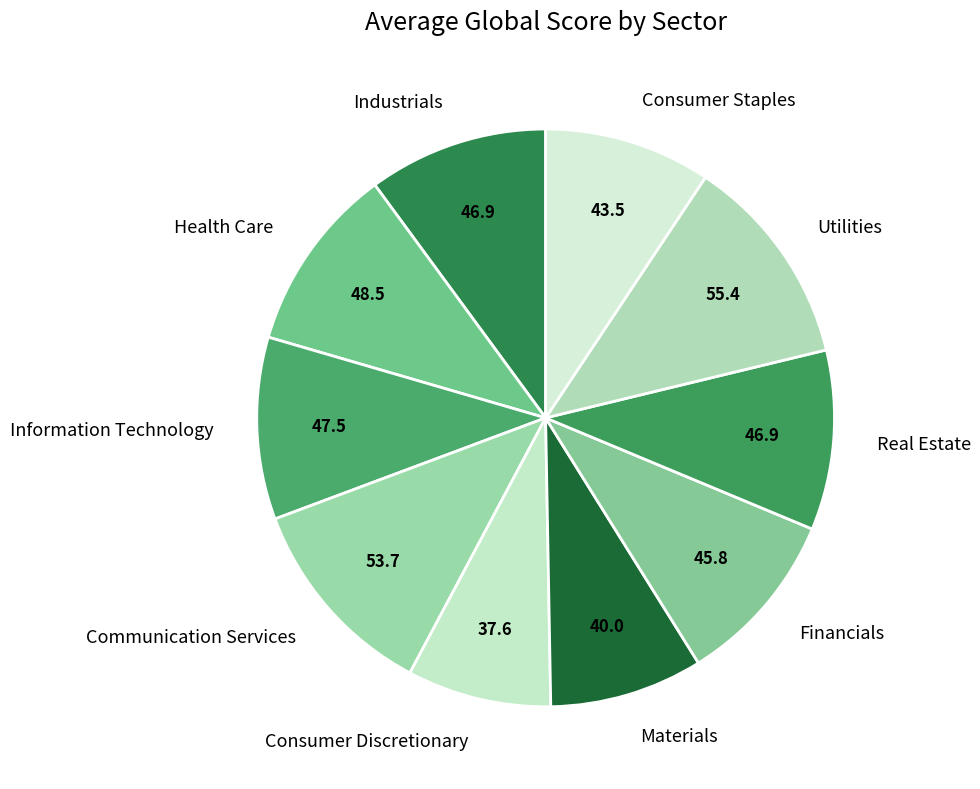

What is the smallest slice in the pie chart?

Consumer Discretionary